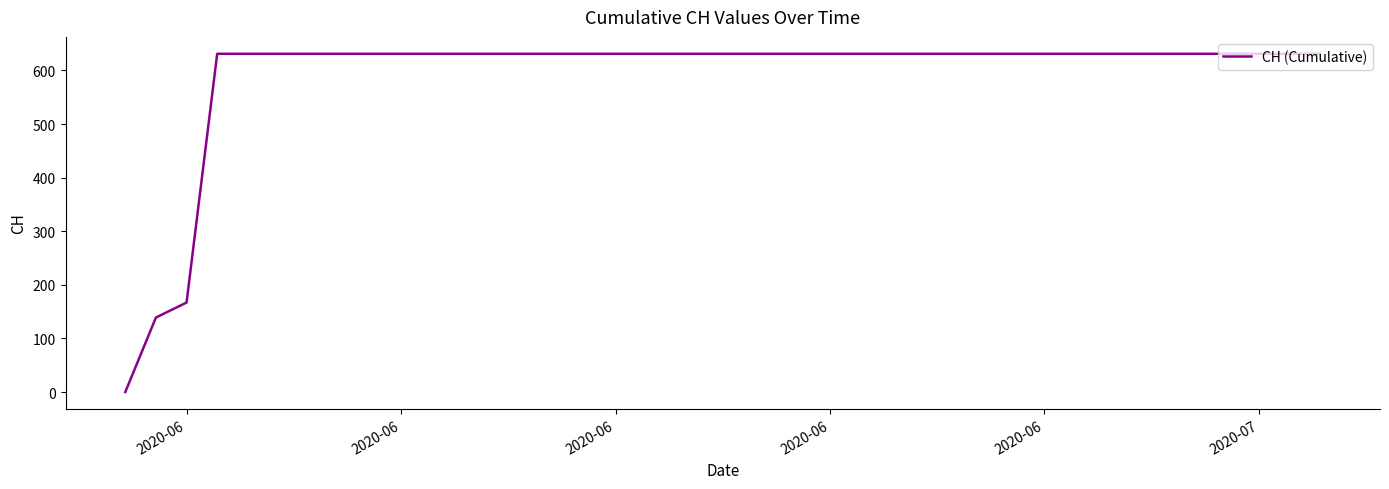

Is this an area chart (filled region under the line)?

No